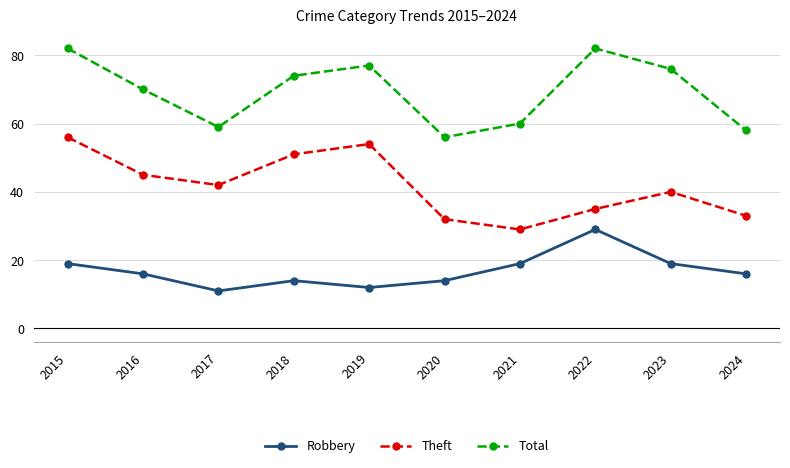

What is the value of the Robbery point at the 9th from the left?

19